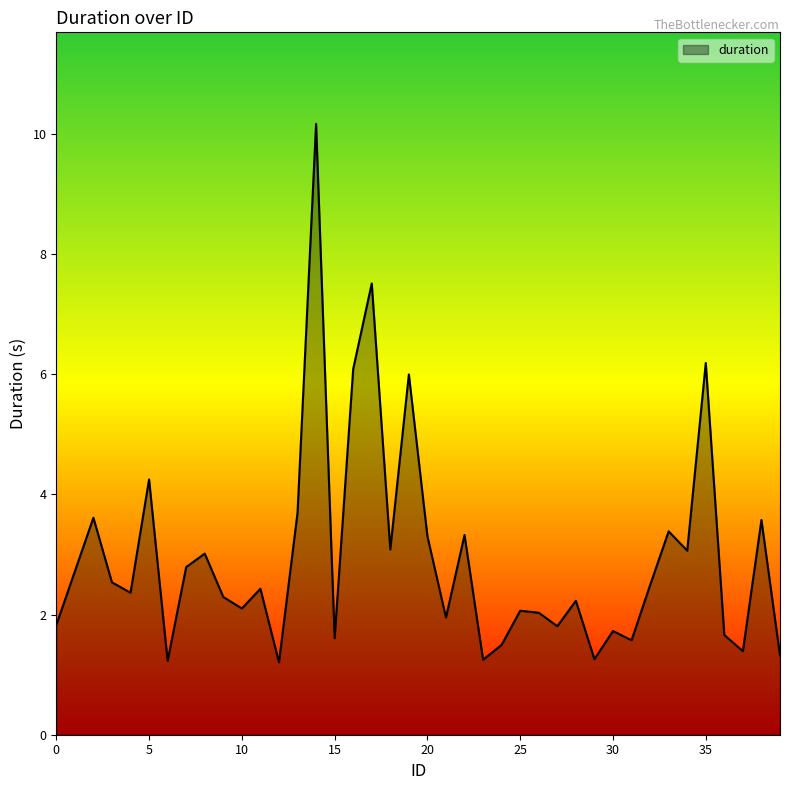

What is the smallest value displayed?

1.2